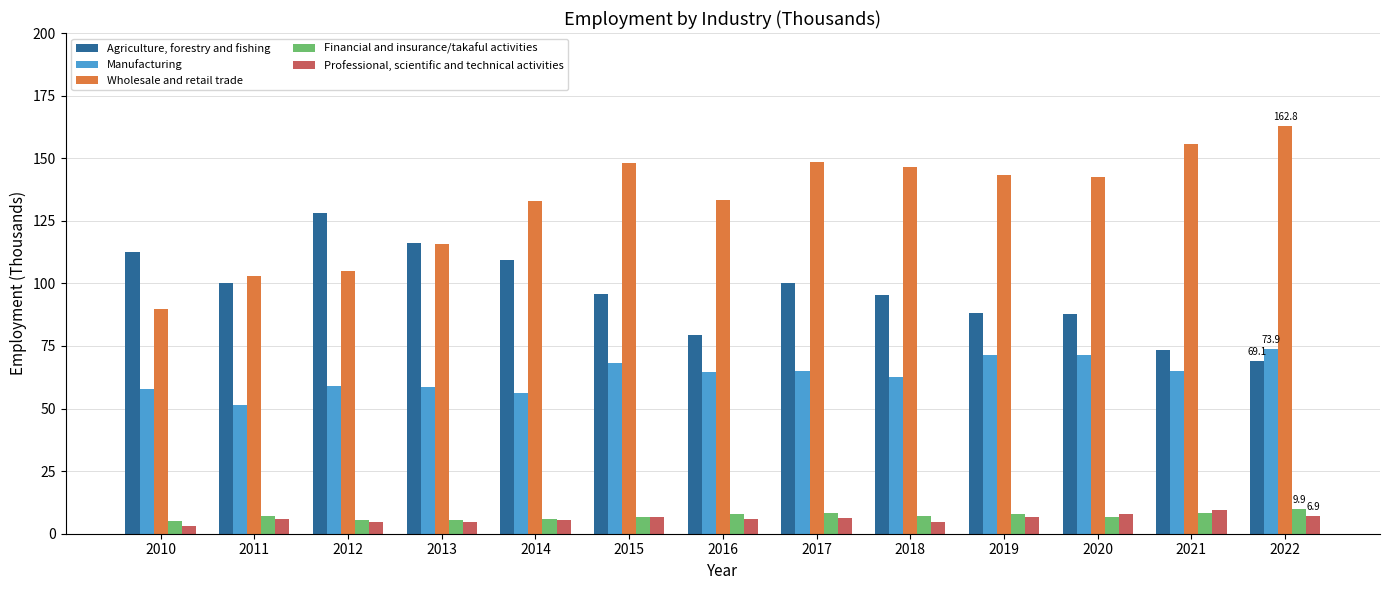

What is the value of the Agriculture, forestry and fishing bar at the 8th from the left?

100.1